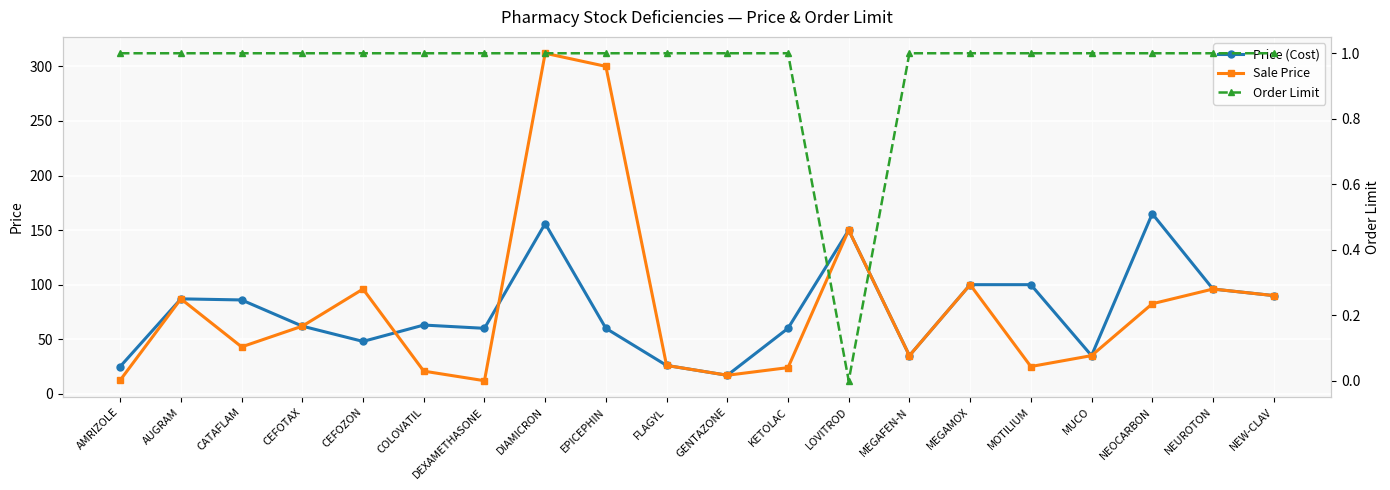

Reading right to left, extract all data points from this chart.

Price (Cost): 90.0	96.0	165.0	35.0	100.0	100.0	35.0	150.0	60.0	17.0	26.0	60.0	156.0	60.0	63.0	48.0	62.0	86.0	87.0	25.0
Sale Price: 90.0	96.0	82.5	35.0	25.0	100.0	35.0	150.0	24.0	17.0	26.0	300.0	312.0	12.0	20.8	96.0	62.0	43.0	87.0	12.5
Order Limit: 1.0	1.0	1.0	1.0	1.0	1.0	1.0	0.0	1.0	1.0	1.0	1.0	1.0	1.0	1.0	1.0	1.0	1.0	1.0	1.0